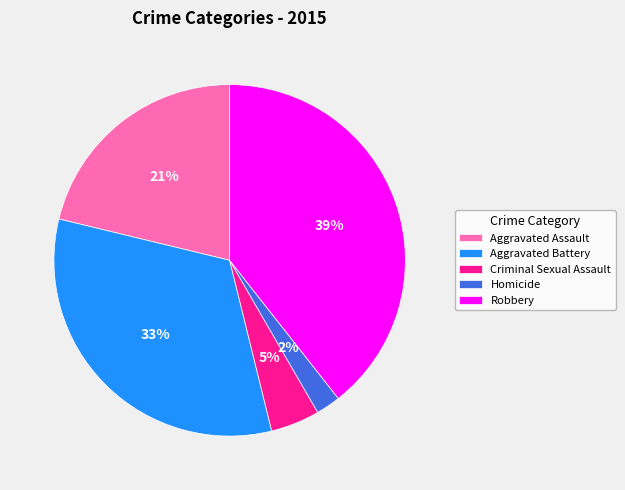

Which slice is the smallest?

Homicide